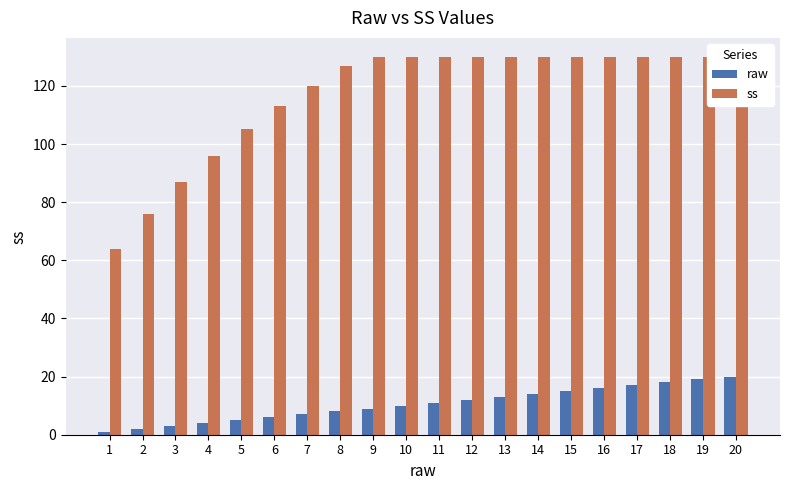

Count the number of categories in the chart.

20